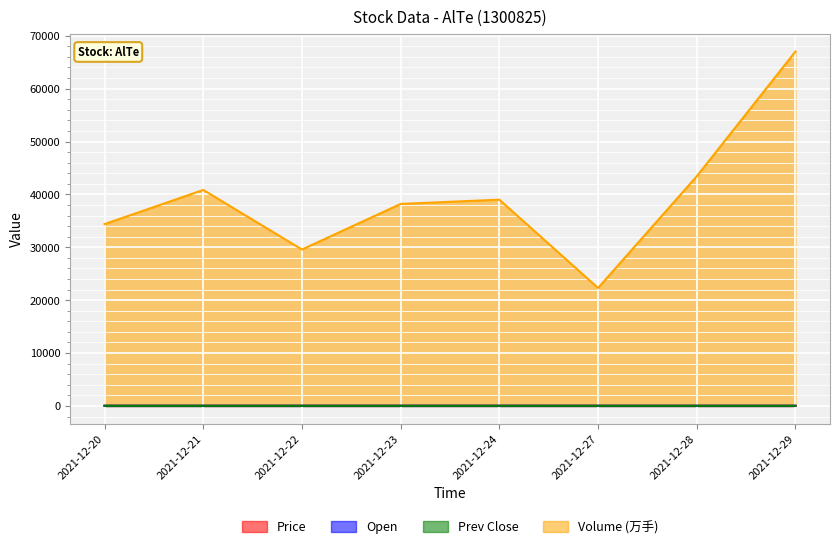

What is the difference between the highest and lowest values at 2021-12-20?

34355.5